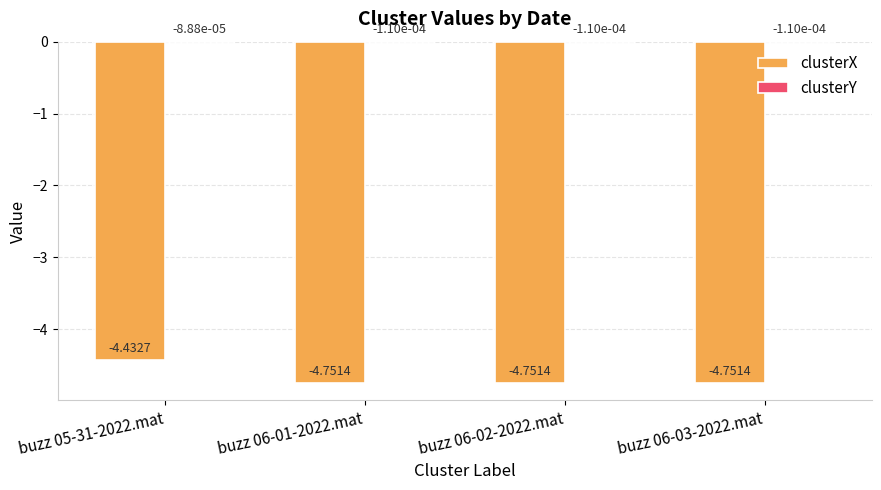

What is the sum of the clusterX values at buzz 06-03-2022.mat and buzz 06-02-2022.mat?

-9.5